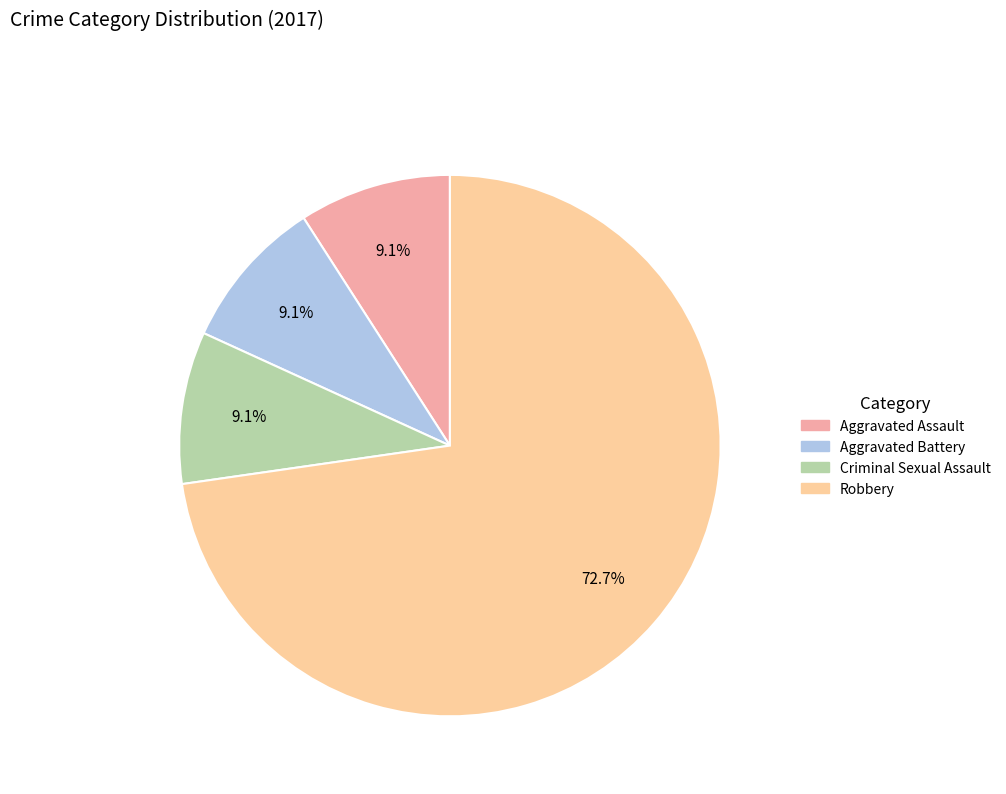

Does any single category account for the majority?

Yes